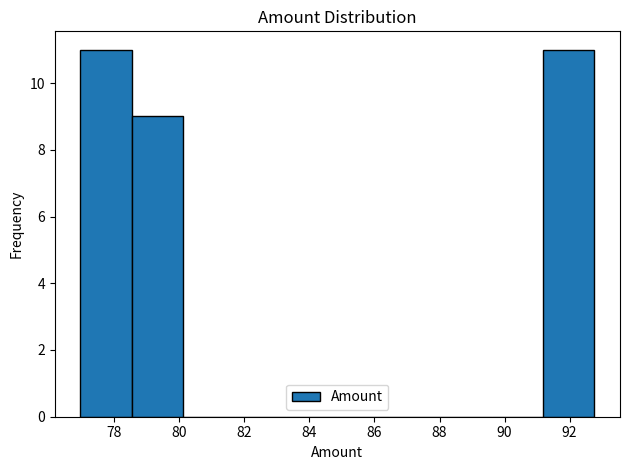

How tall is the bar that spans 76.96 to 78.54 on the x-axis? Neither the bar edges nor the heights are printed on the chart, so give them approximately, as read against the axes.

11